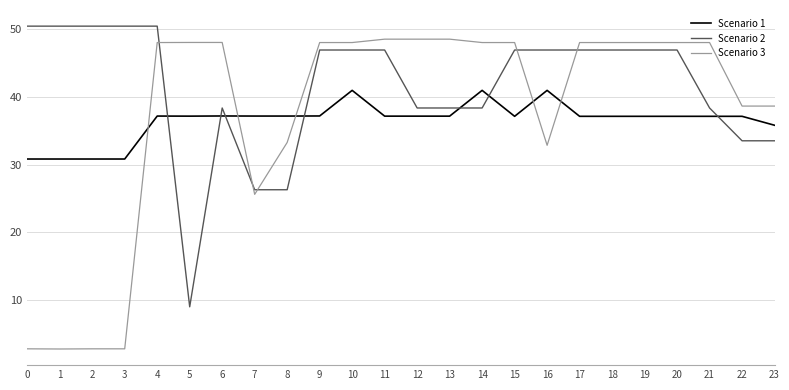

What is the spread (max minus min) of values at 16?

14.1